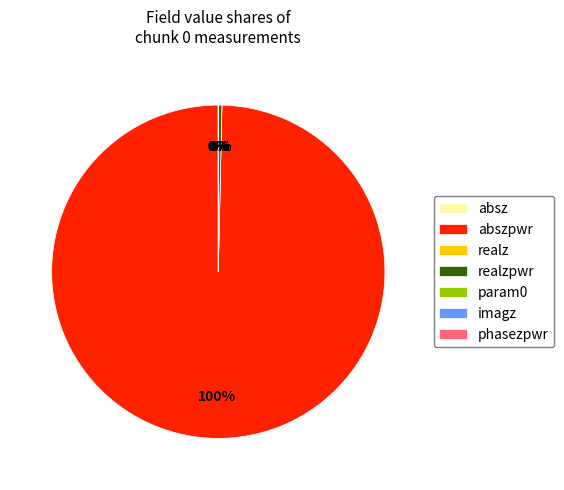

Count the number of slices in the pie.

7